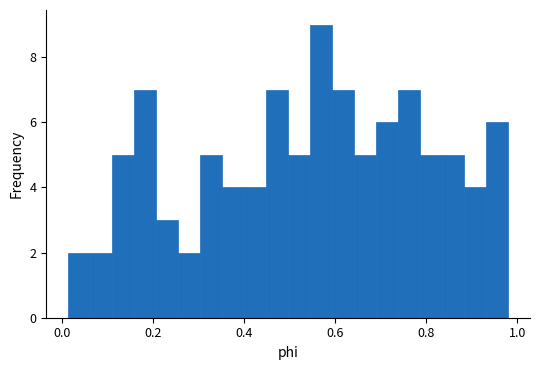

Read against the x-axis, roughly where is the centre of the tallest bar?

0.56